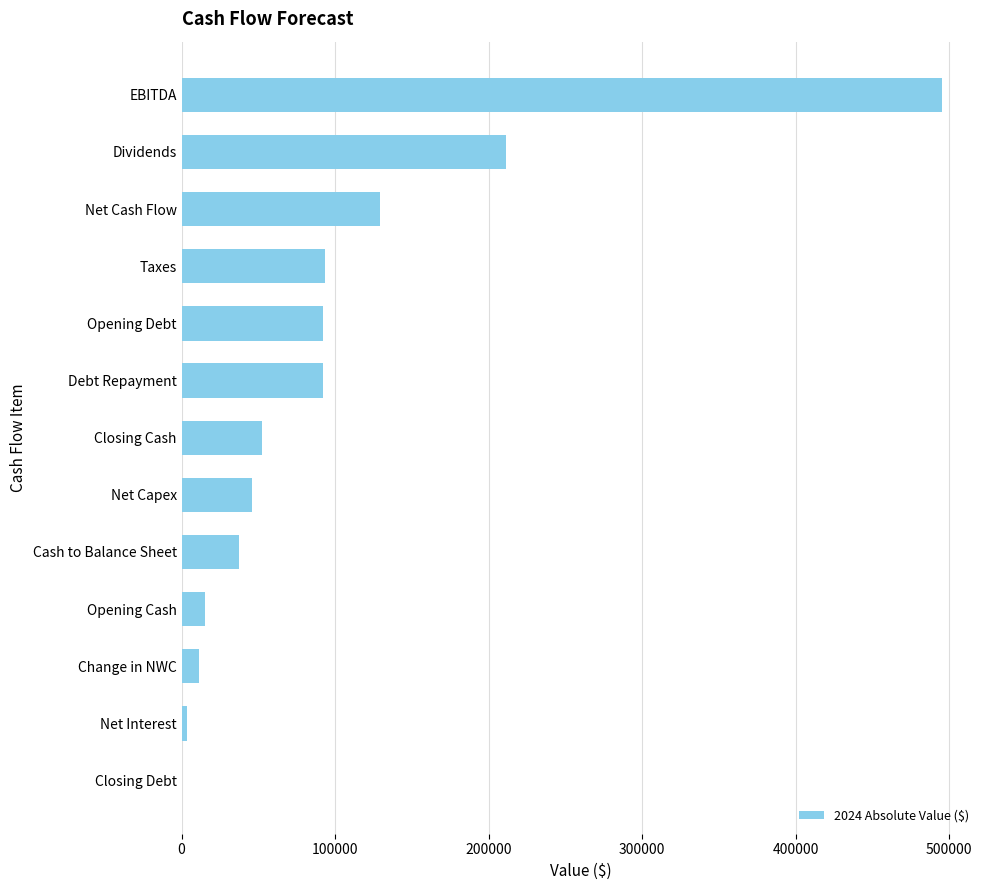

How many values are above zero?

12